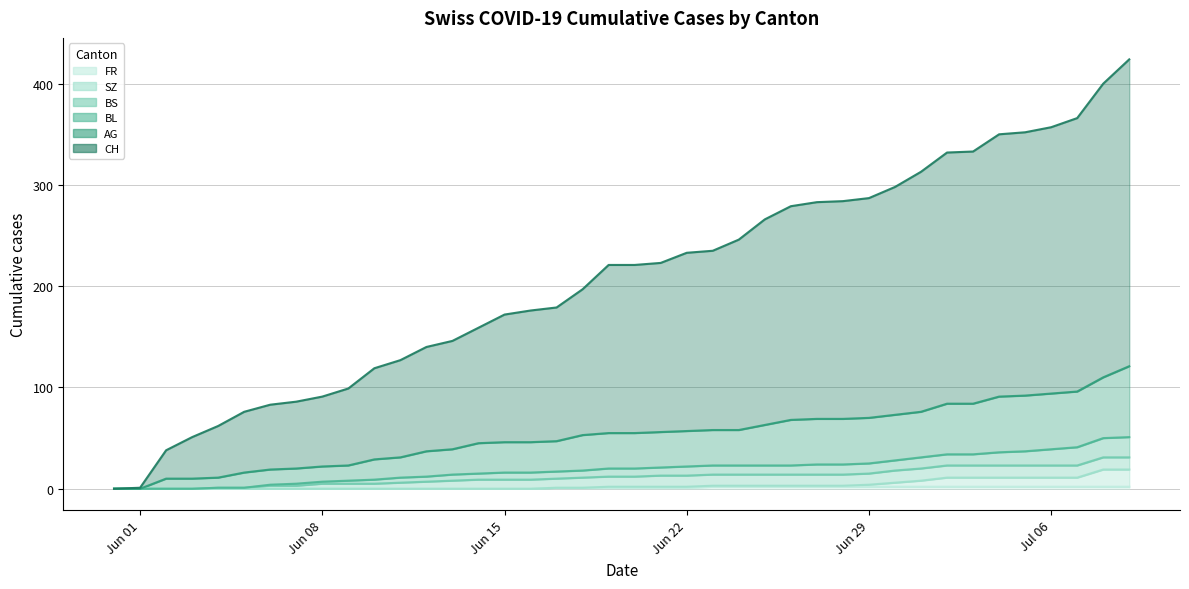

How many lines are shown in the chart?

6